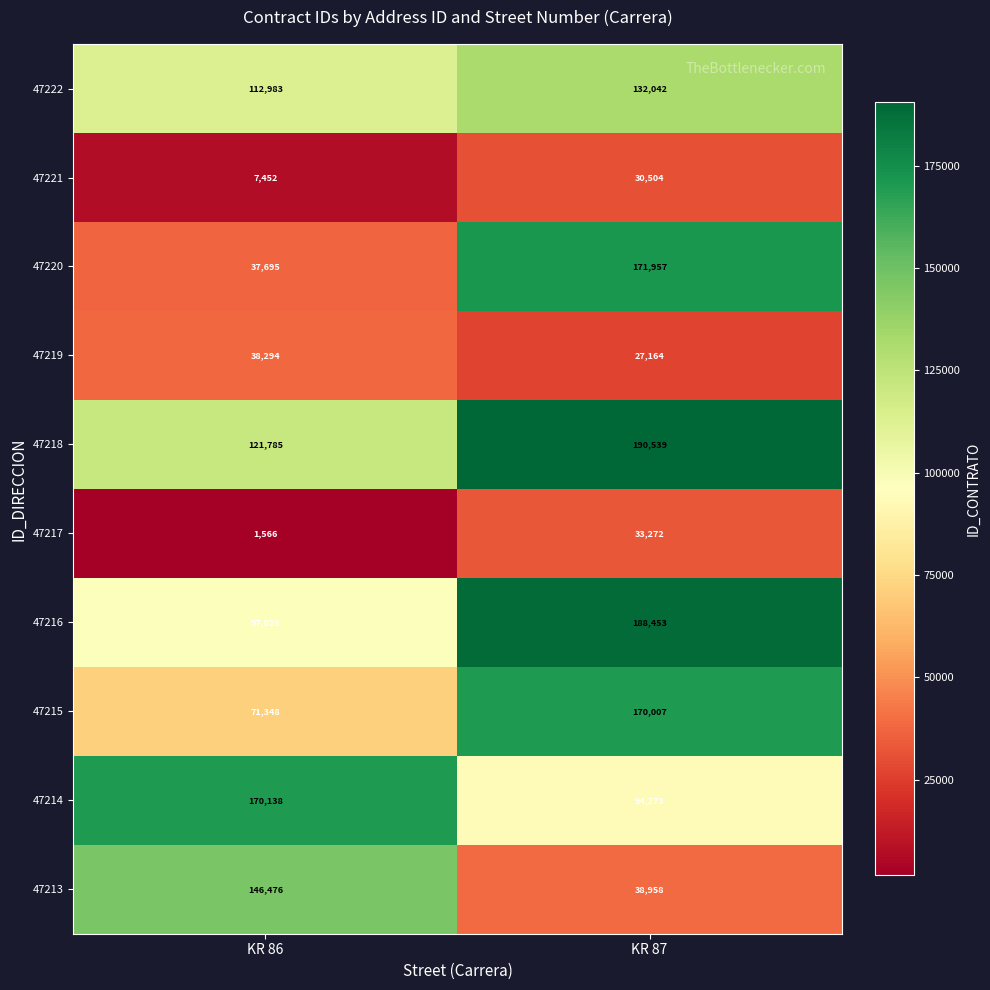

Reading left to right, list all the values displayed in this chart.

47222: 112983	132042
47221: 7452	30504
47220: 37695	171957
47219: 38294	27164
47218: 121785	190539
47217: 1566	33272
47216: 97028	188453
47215: 71348	170007
47214: 170138	94273
47213: 146476	38958